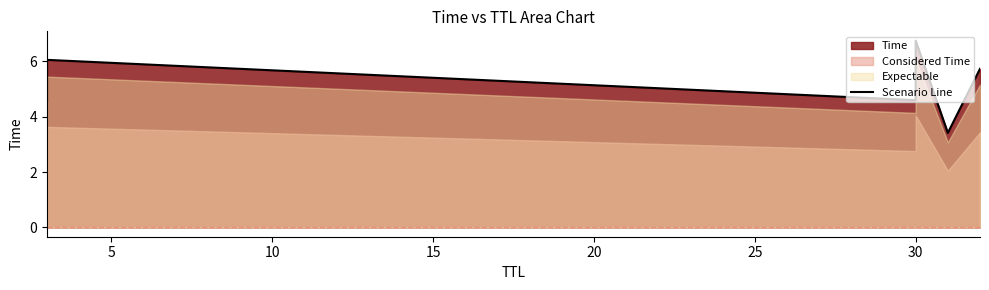

What is the difference between the maximum and minimum values?

3.3